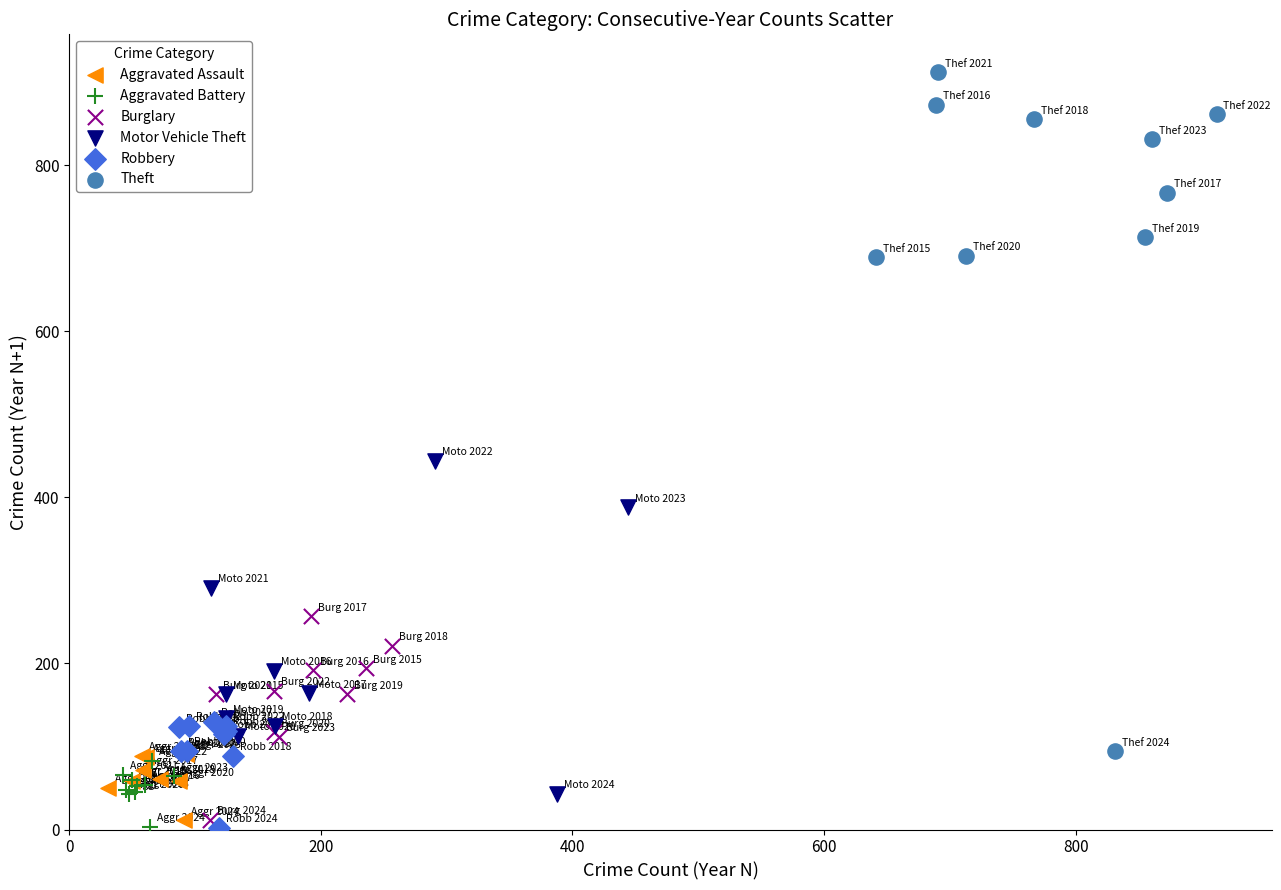

Which series has the widest spread of Y values?

Theft